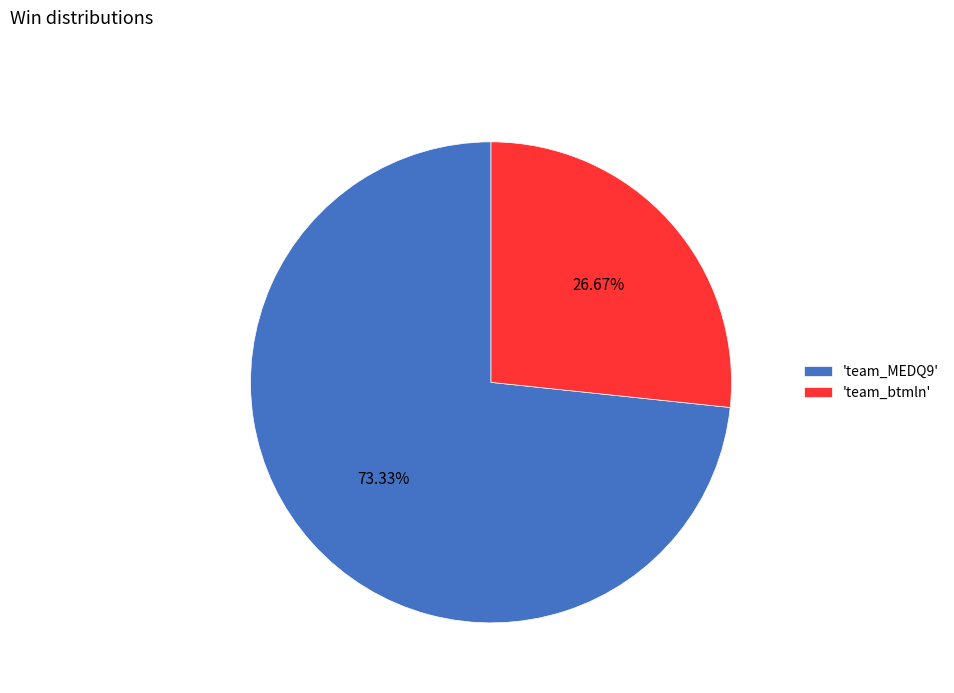

How many slices are in this pie chart?

2